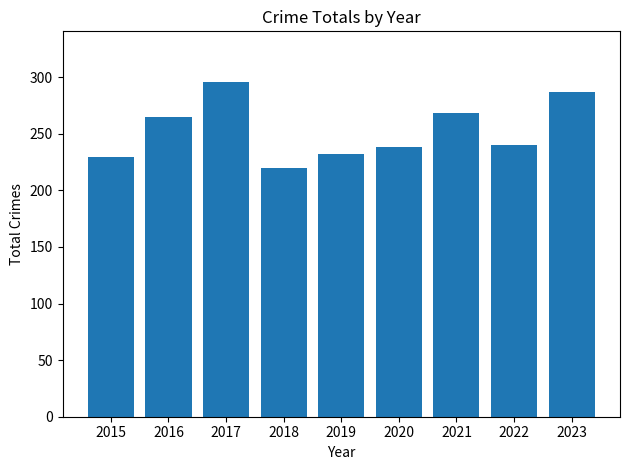

What is the average value?

253